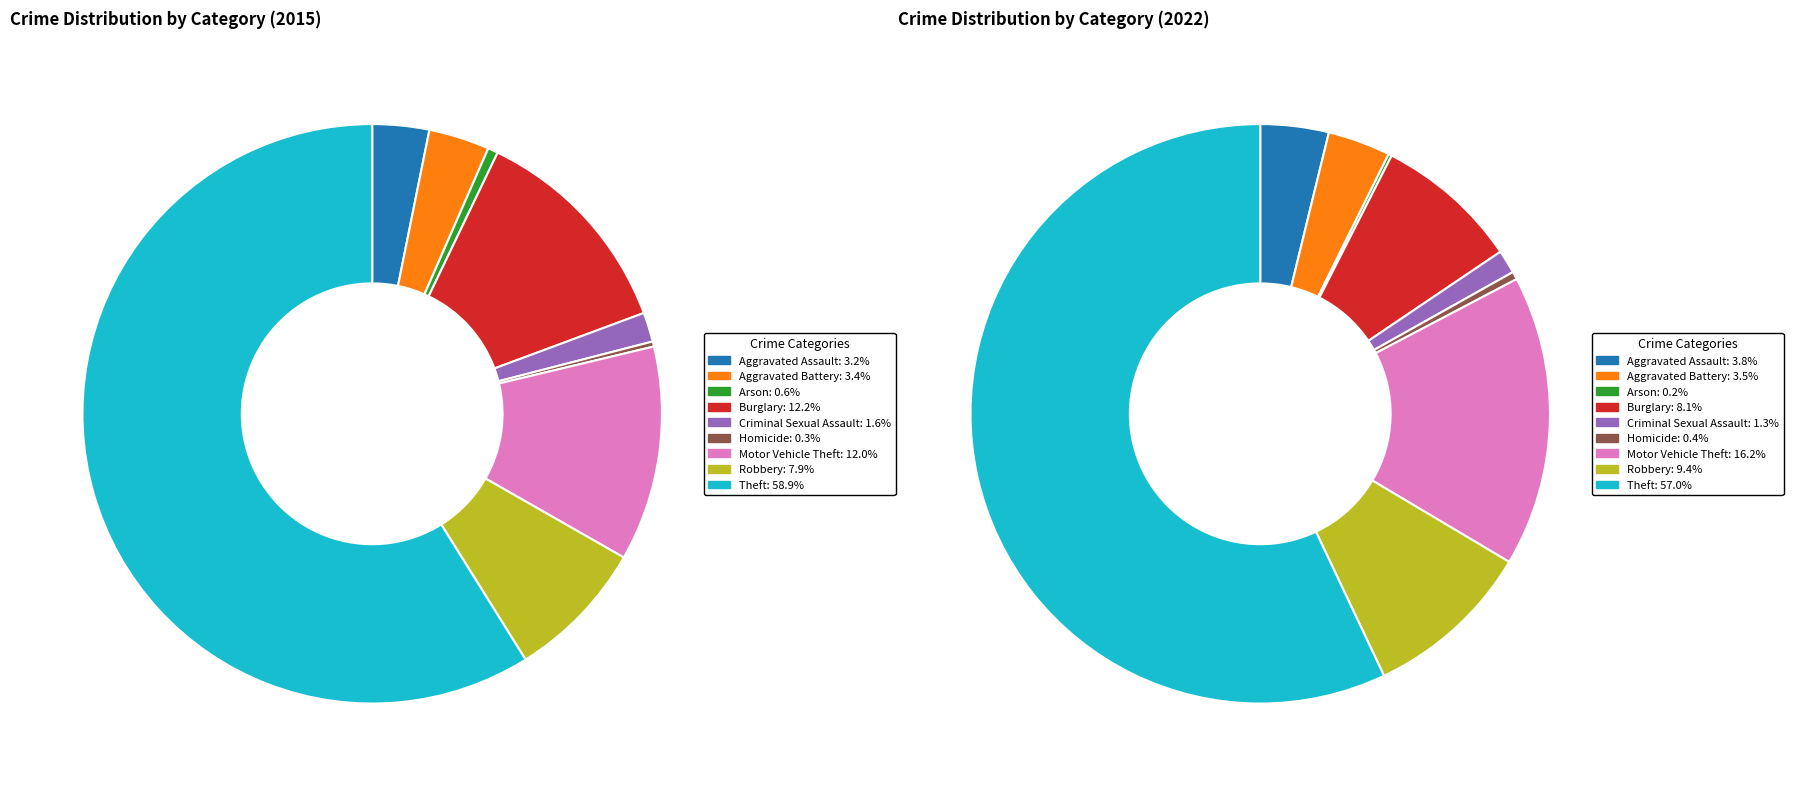

To the nearest percent, what is the difference between the largest and smallest slice percentages?

59%